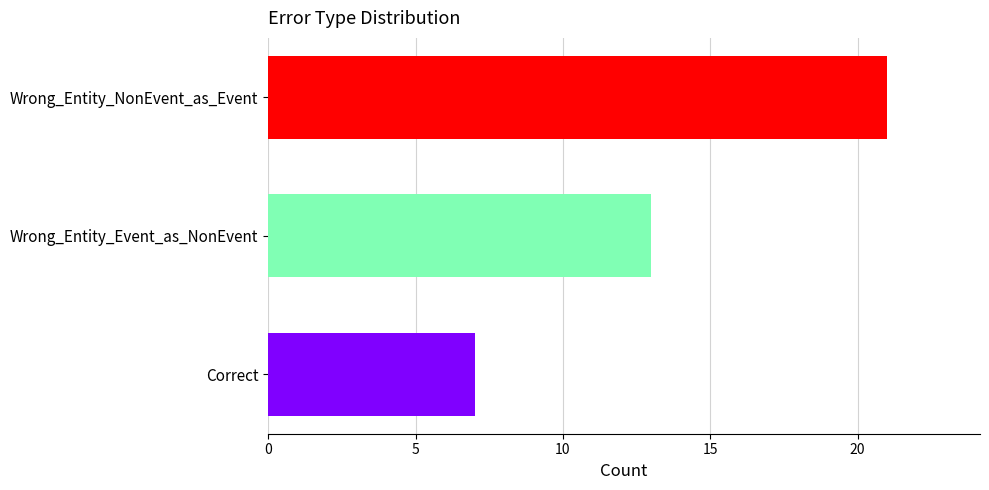

List the labels in order of value, largest first.

Wrong_Entity_NonEvent_as_Event, Wrong_Entity_Event_as_NonEvent, Correct